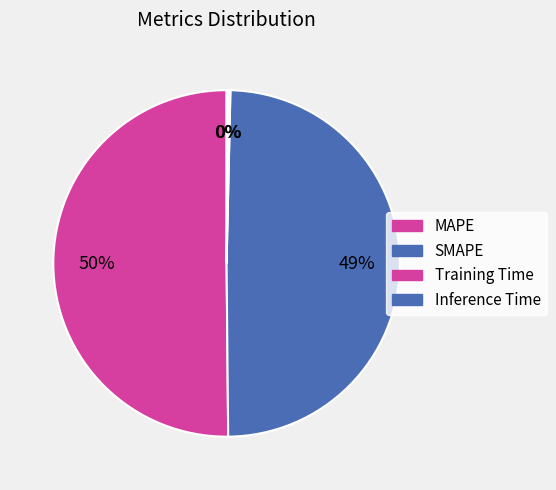

Rank the categories by value from lowest to highest.

Training Time, Inference Time, SMAPE, MAPE